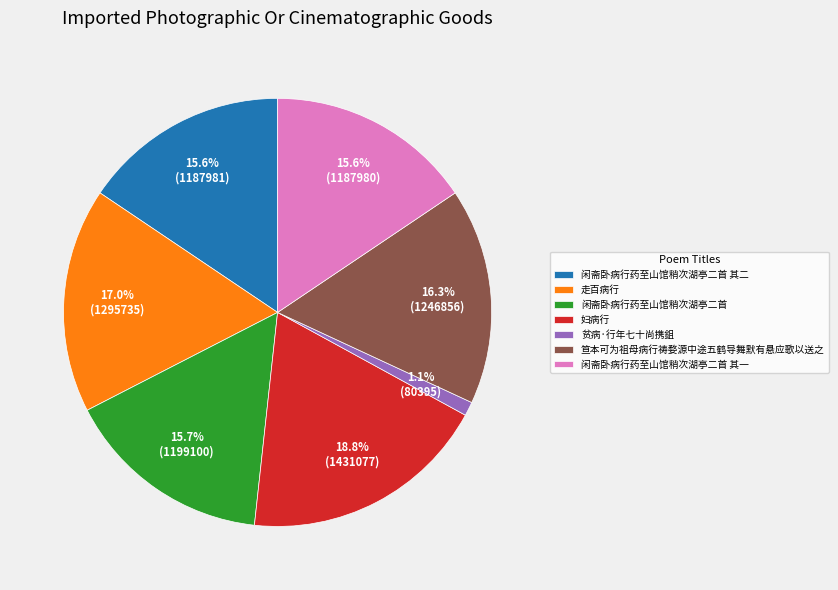

Do 闲斋卧病行药至山馆稍次湖亭二首 其二 and 走百病行 together represent more than half of the pie?

No